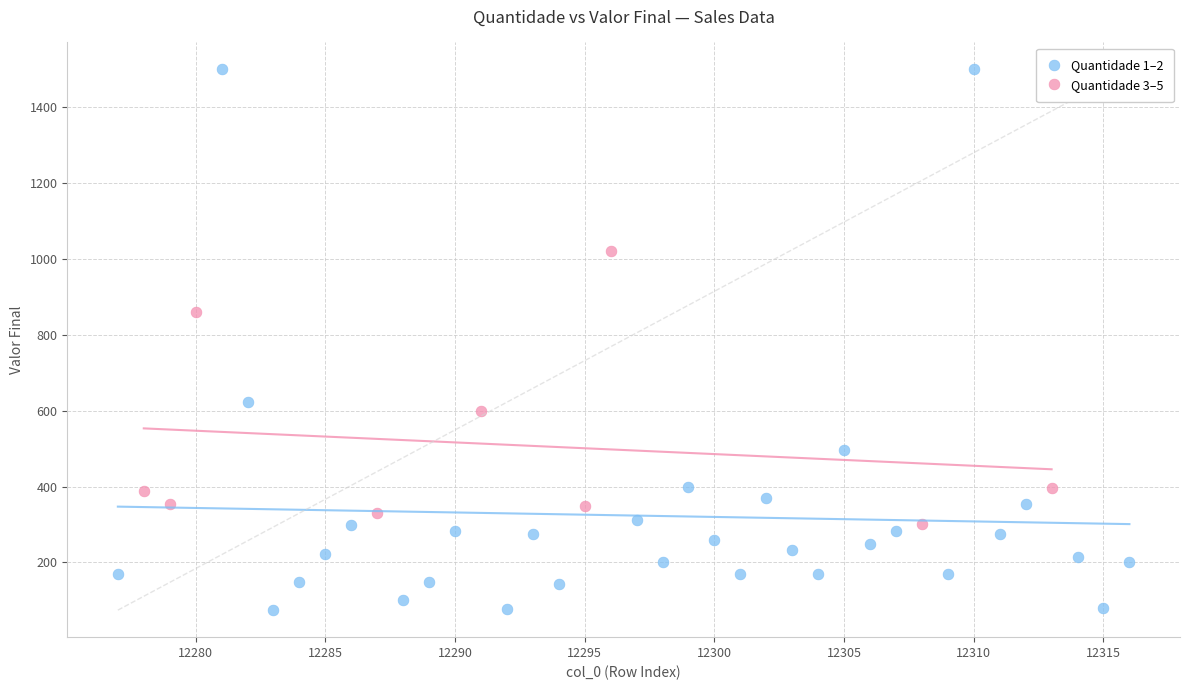

Which series reaches the minimum Y coordinate?

Quantidade 1–2